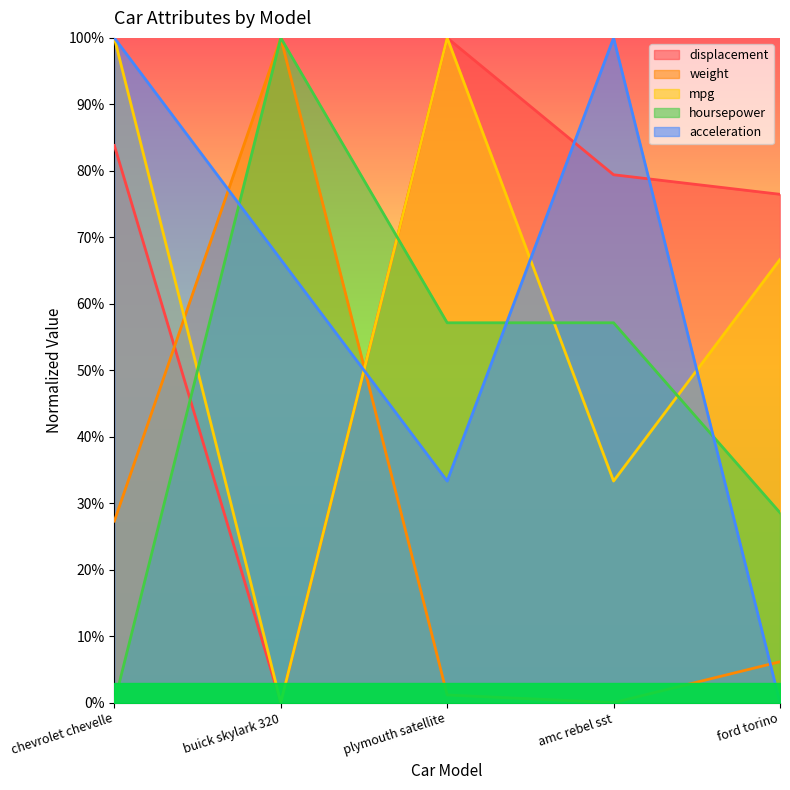

True or false: hoursepower has a value of -0.6 at chevrolet chevelle.

False